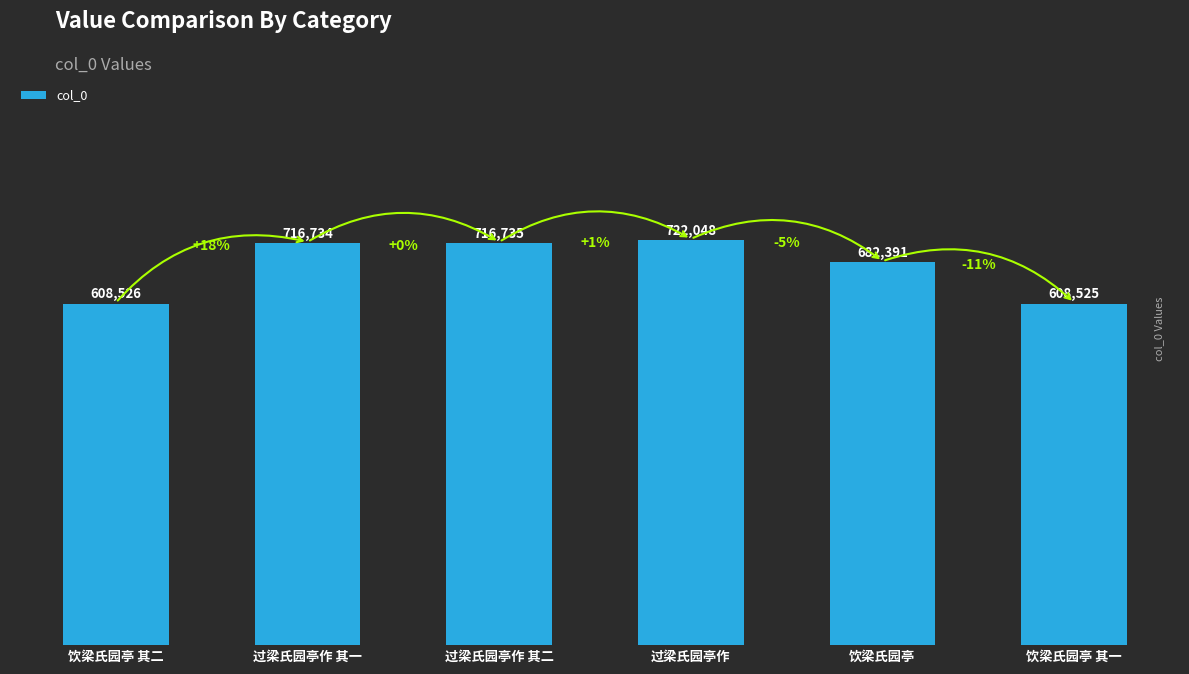

What is the sum of all values?

4054959